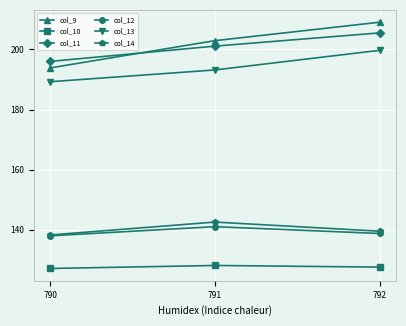

At which label does col_12 first exceed 138?

791